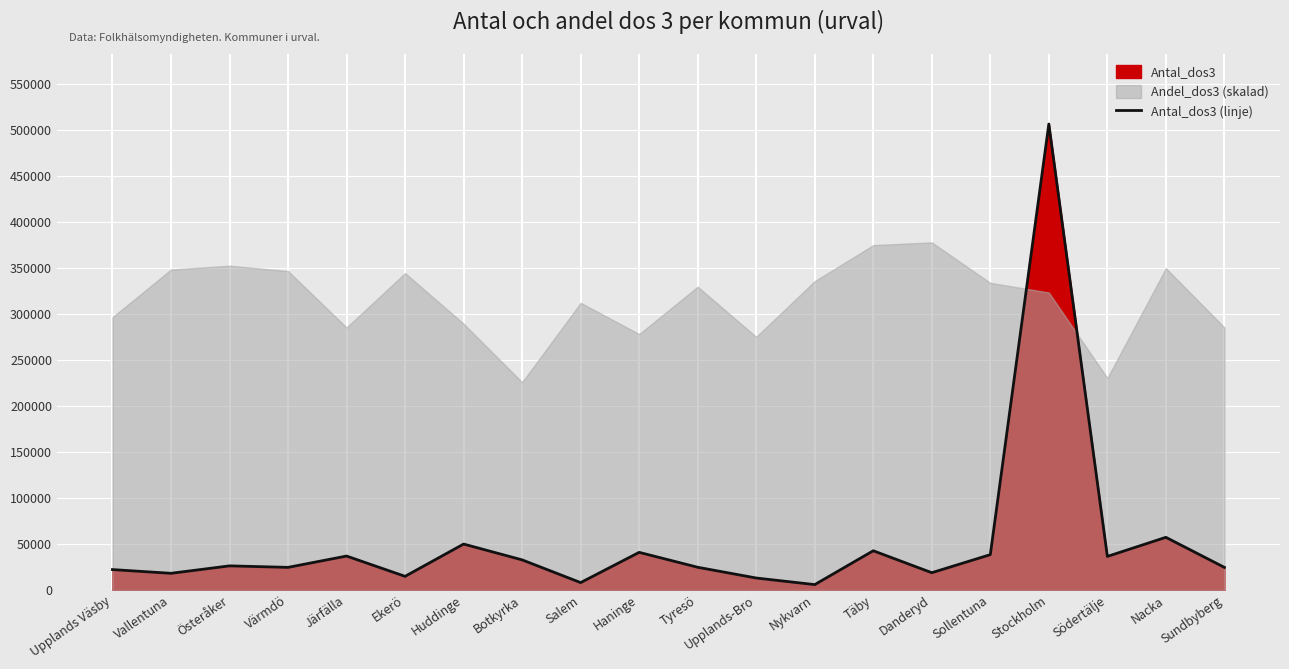

What is the maximum value shown in the chart?

506776